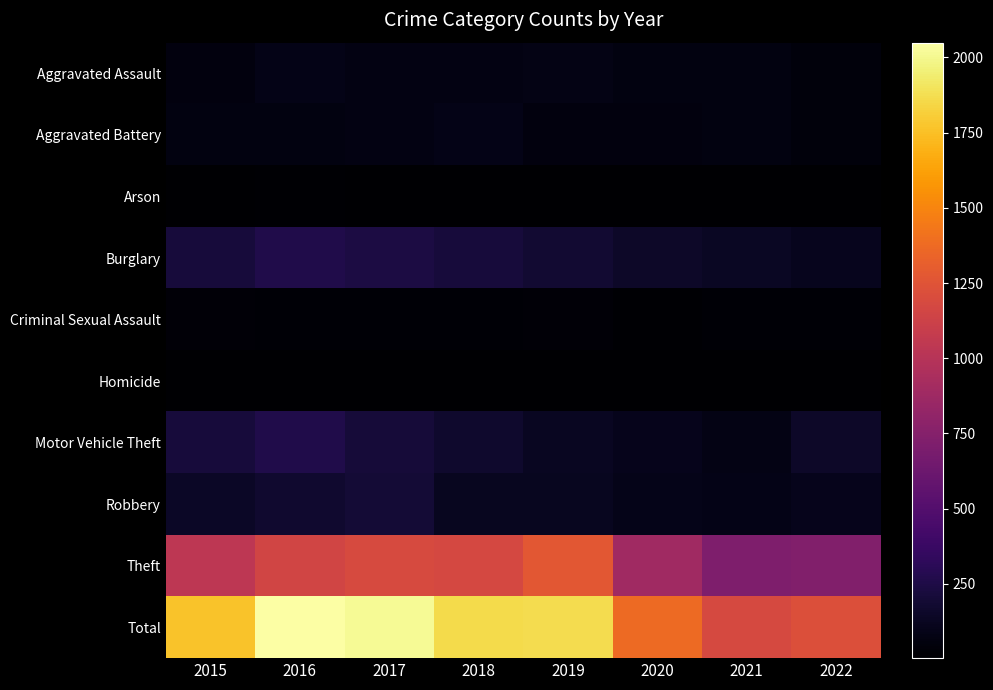

Reading left to right, extract all data points from this chart.

Aggravated Assault: 2015=56	2016=88	2017=72	2018=72	2019=80	2020=62	2021=66	2022=50
Aggravated Battery: 2015=60	2016=66	2017=71	2018=86	2019=53	2020=57	2021=60	2022=46
Arson: 2015=10	2016=12	2017=7	2018=7	2019=5	2020=7	2021=6	2022=3
Burglary: 2015=216	2016=266	2017=237	2018=218	2019=182	2020=148	2021=133	2022=109
Criminal Sexual Assault: 2015=29	2016=25	2017=22	2018=24	2019=31	2020=15	2021=25	2022=20
Homicide: 2015=5	2016=4	2017=4	2018=4	2019=4	2020=5	2021=6	2022=5
Motor Vehicle Theft: 2015=212	2016=259	2017=208	2018=163	2019=123	2020=99	2021=82	2022=149
Robbery: 2015=139	2016=178	2017=202	2018=121	2019=116	2020=97	2021=88	2022=103
Theft: 2015=1041	2016=1151	2017=1188	2018=1170	2019=1272	2020=884	2021=716	2022=738
Total: 2015=1768	2016=2049	2017=2011	2018=1865	2019=1866	2020=1374	2021=1182	2022=1223